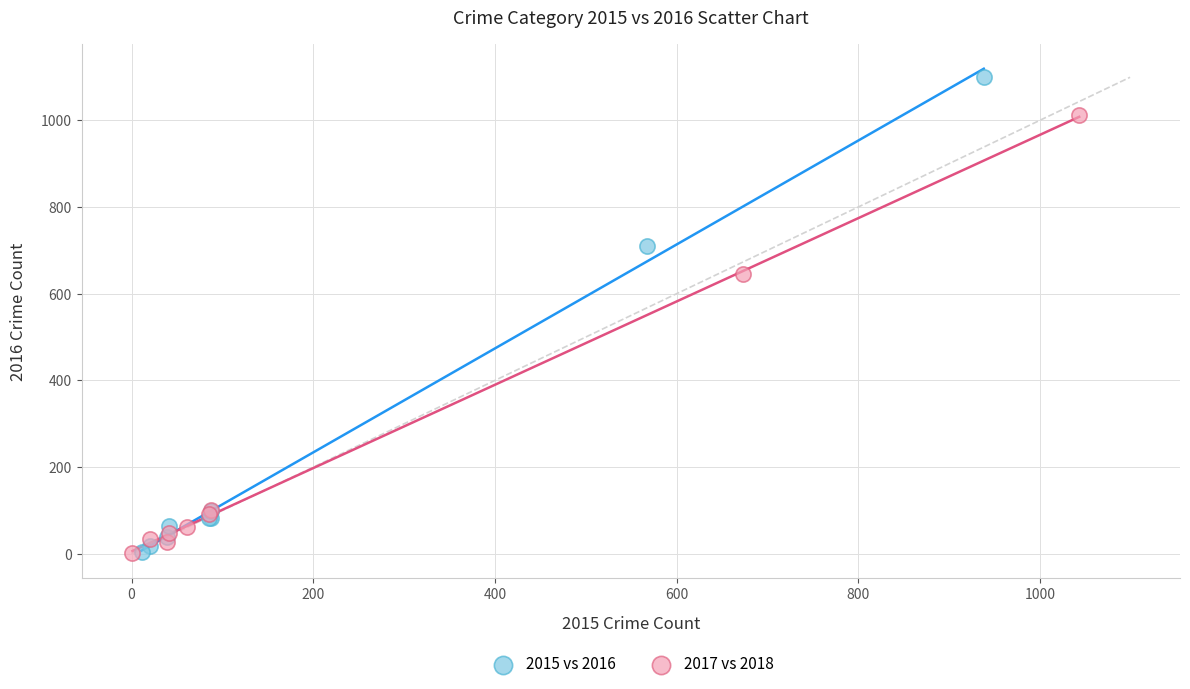

Which series has the largest Y range (max minus min)?

2015 vs 2016